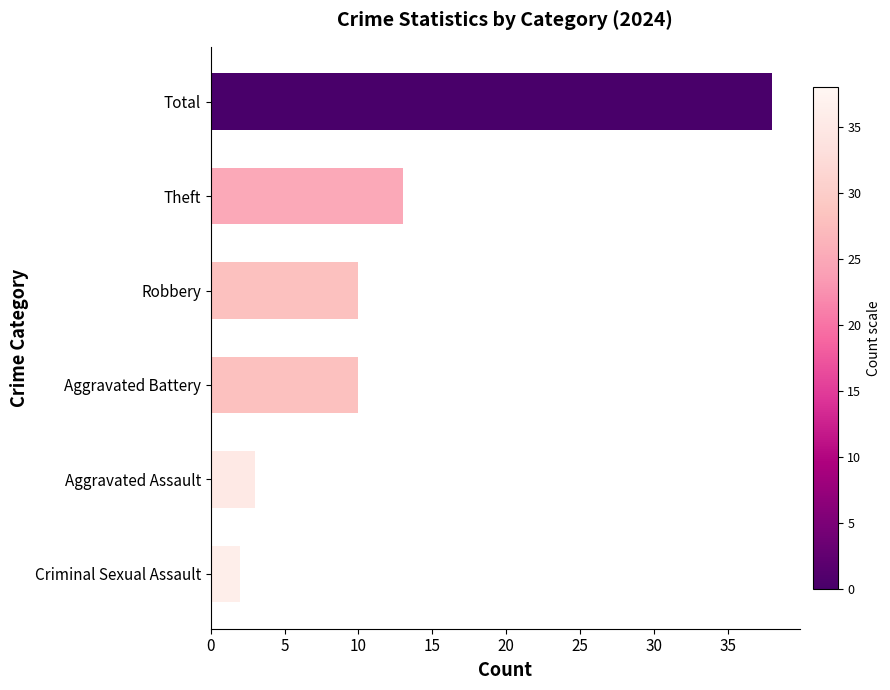

What value does the data have at Robbery?

10